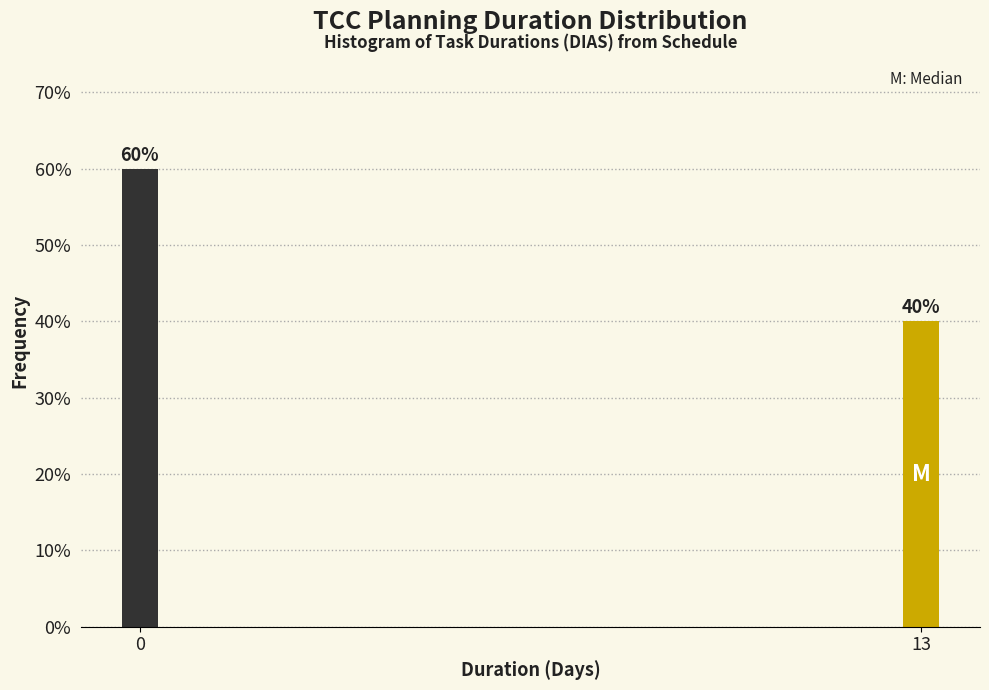

Reading left to right, extract all data points from this chart.

60	40